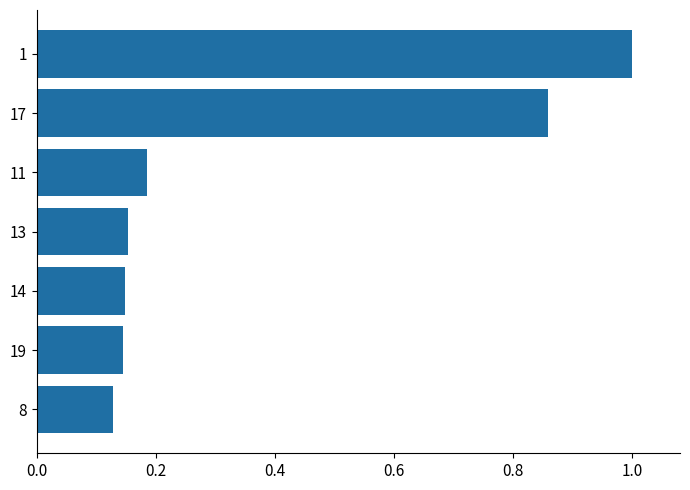

What is the average value?

0.4